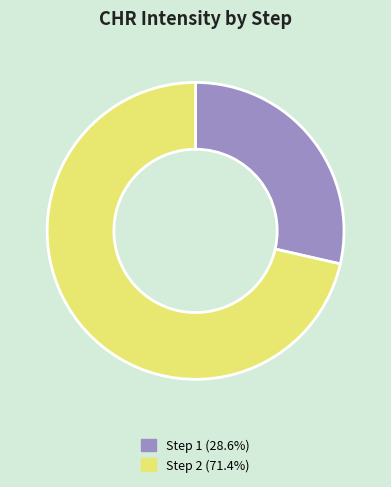

The Step 1 slice represents 29% of the pie. True or false?

True